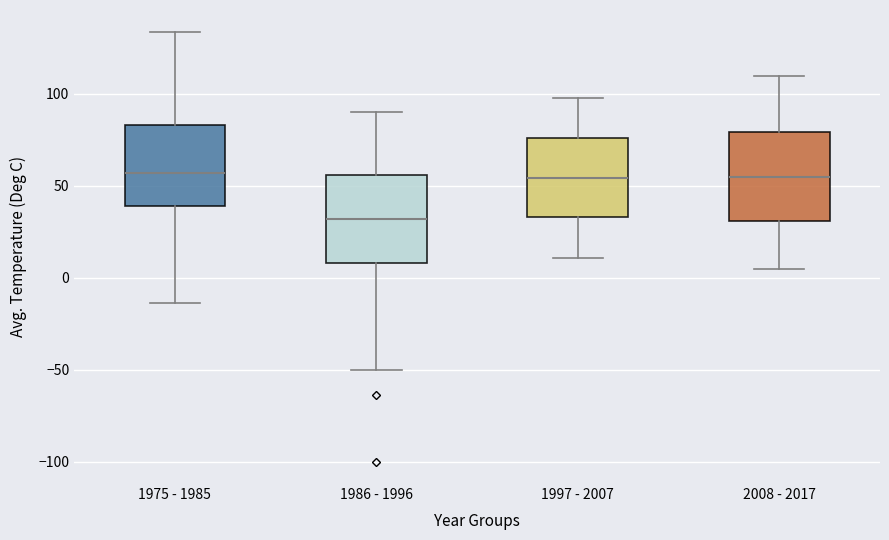

Reading left to right, transcribe this box plot: for each box, give where its median line is, the range the box spans, and where its two whiskers end, as read against the y-axis. The values are not printed on the chart, so give them approximately, as read against the axis.

1975 - 1985: median 55, box 40 to 85, whiskers -15 to 135
1986 - 1996: median 30, box 10 to 55, whiskers -50 to 90
1997 - 2007: median 55, box 35 to 75, whiskers 10 to 100
2008 - 2017: median 55, box 30 to 80, whiskers 5 to 110